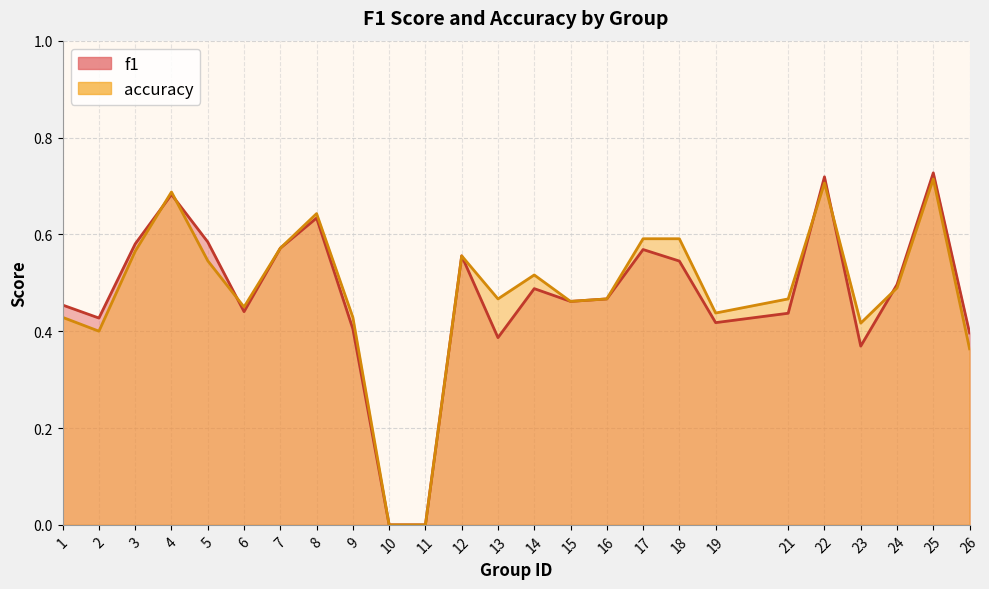

At 17, list the series in order from smallest to largest.

f1, accuracy